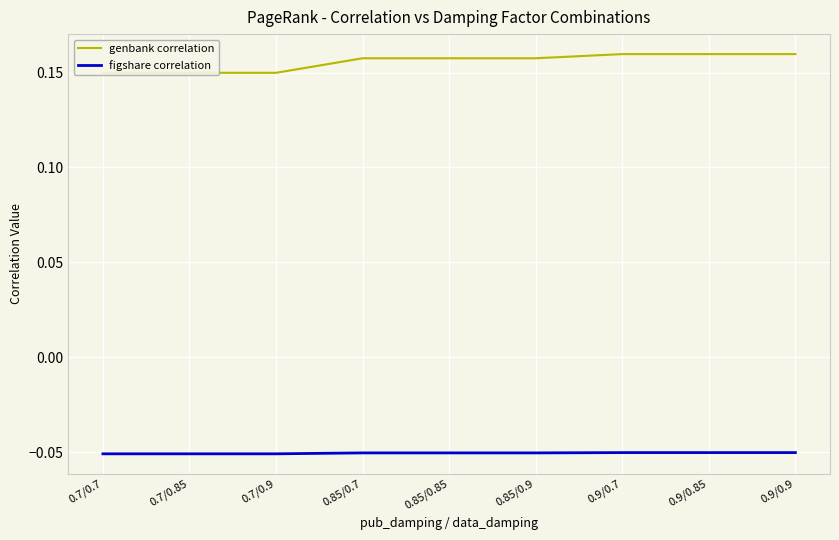

What is the smallest value displayed?

-0.1